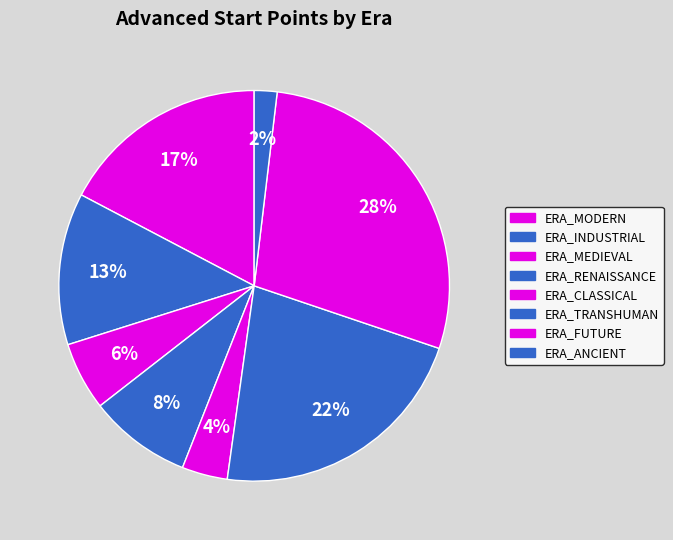

Rank the categories by value from lowest to highest.

ERA_ANCIENT, ERA_CLASSICAL, ERA_MEDIEVAL, ERA_RENAISSANCE, ERA_INDUSTRIAL, ERA_MODERN, ERA_TRANSHUMAN, ERA_FUTURE